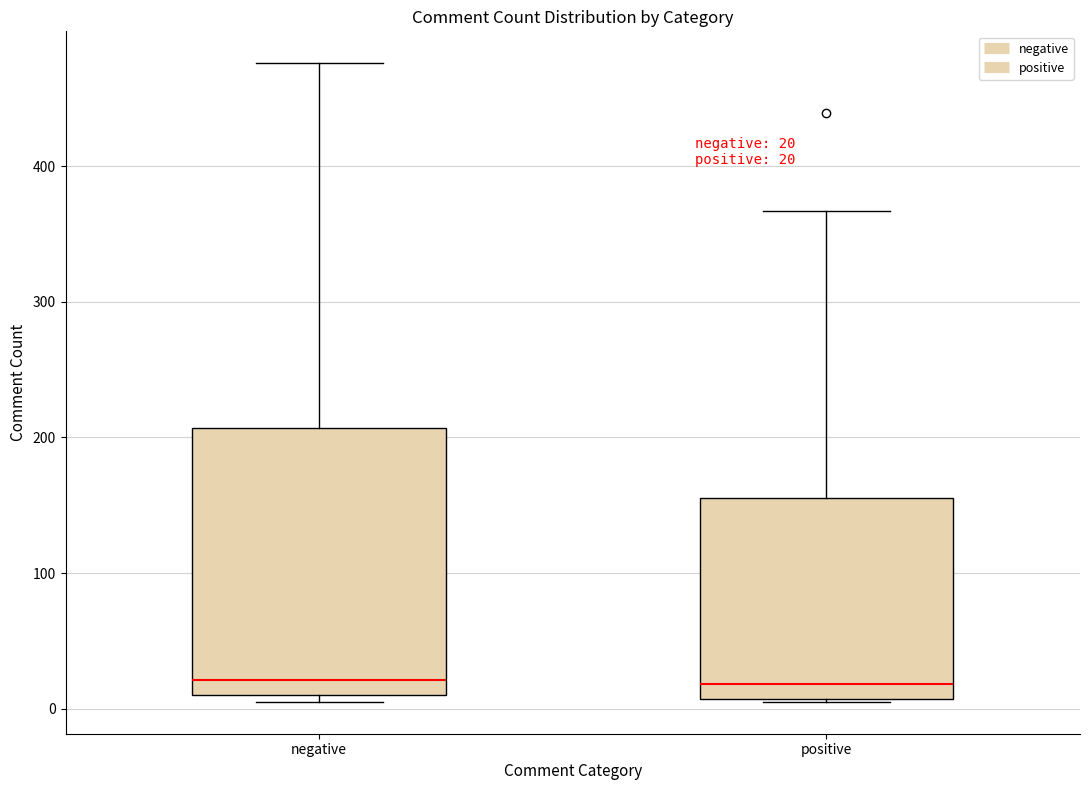

Which box is the tallest, from its lower edge to its upper edge?

negative